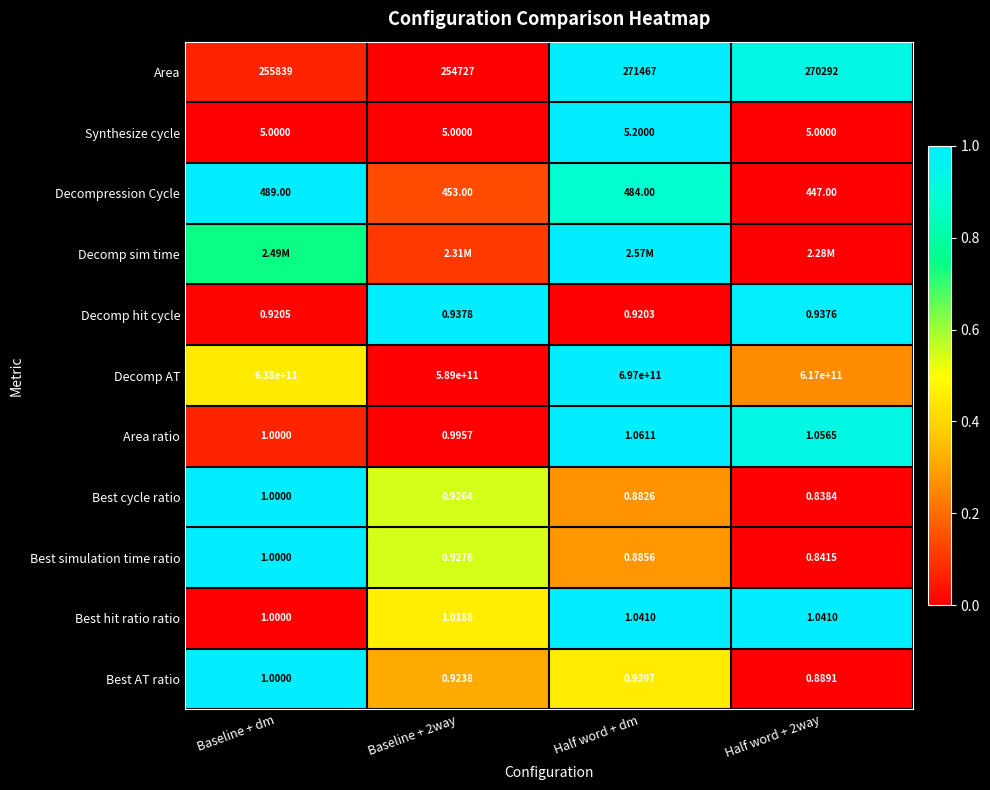

At which label is Area ratio closest to 0?

Baseline + 2way